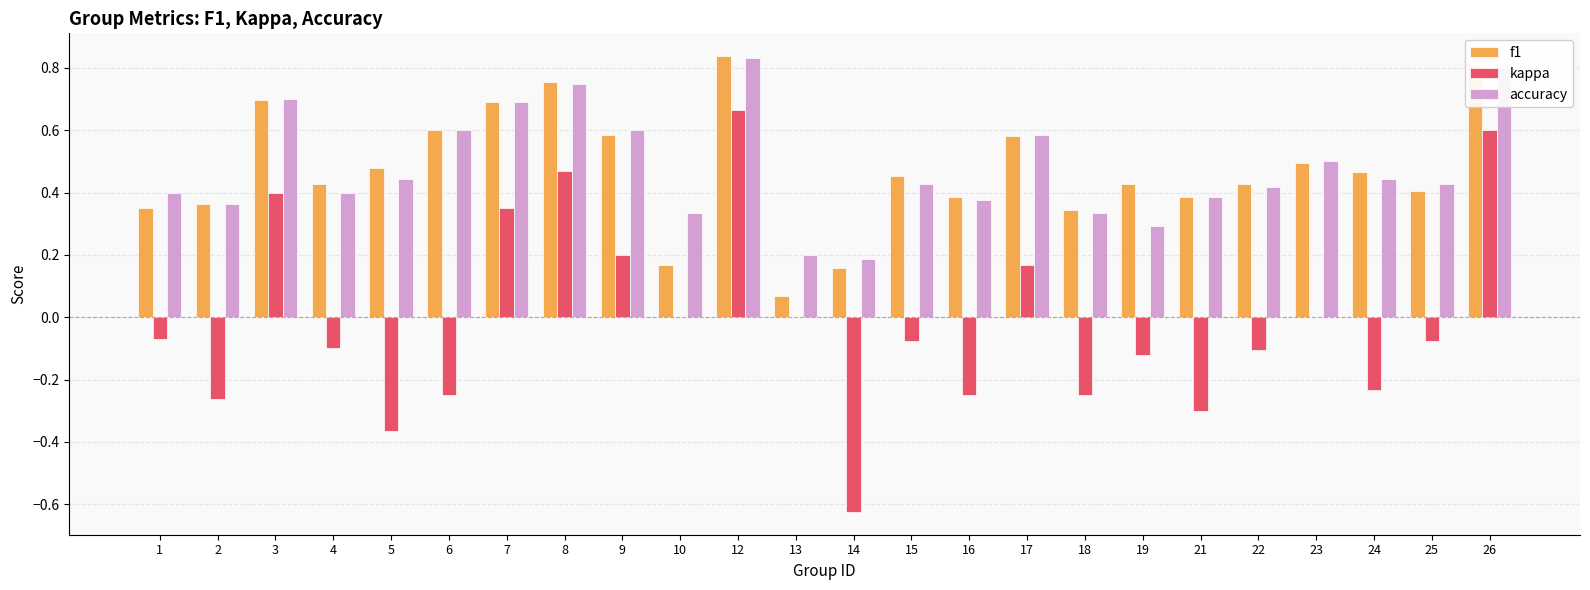

How many groups of bars are there?

24